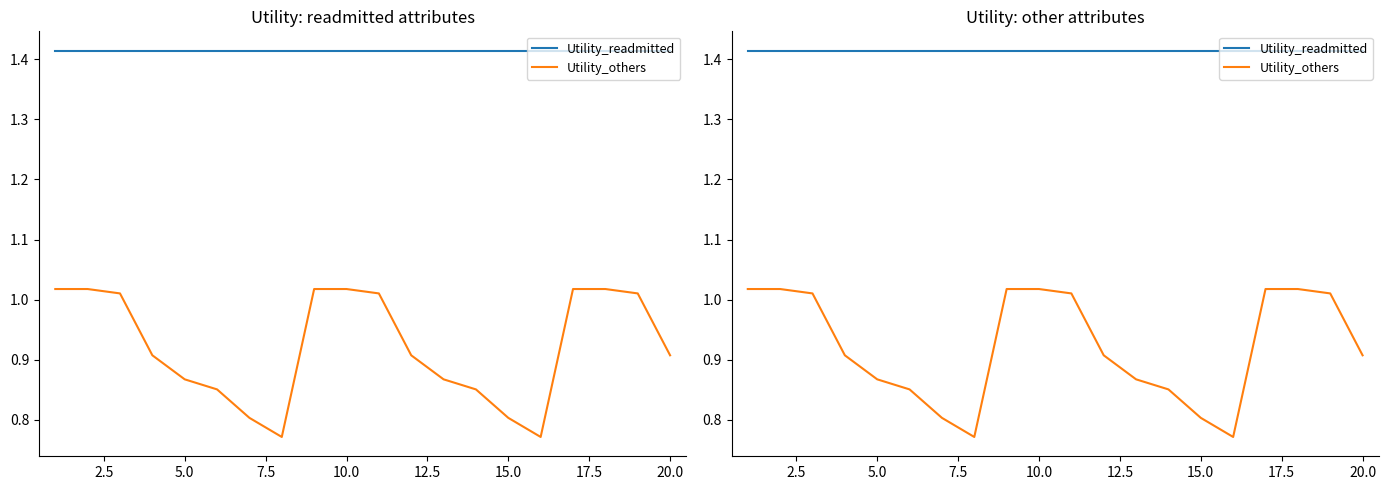

The Utility_others series shows 0.8 at 15.0. True or false?

True